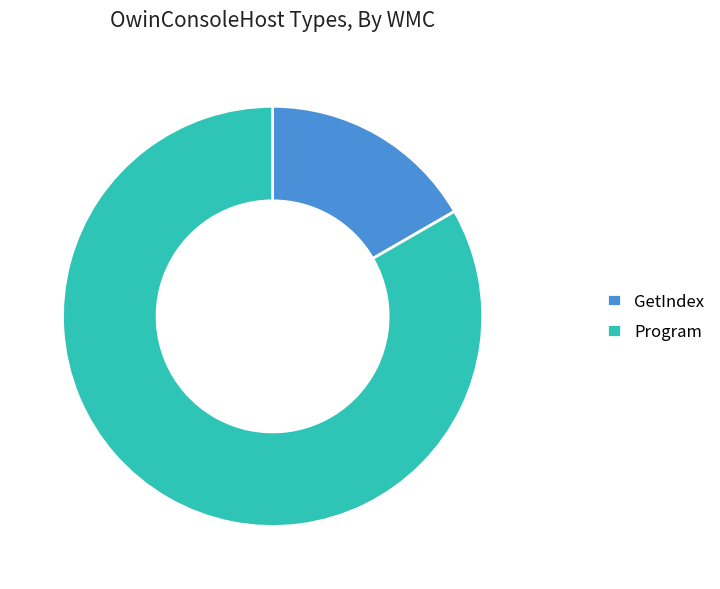

Which category has the biggest portion of the pie?

Program